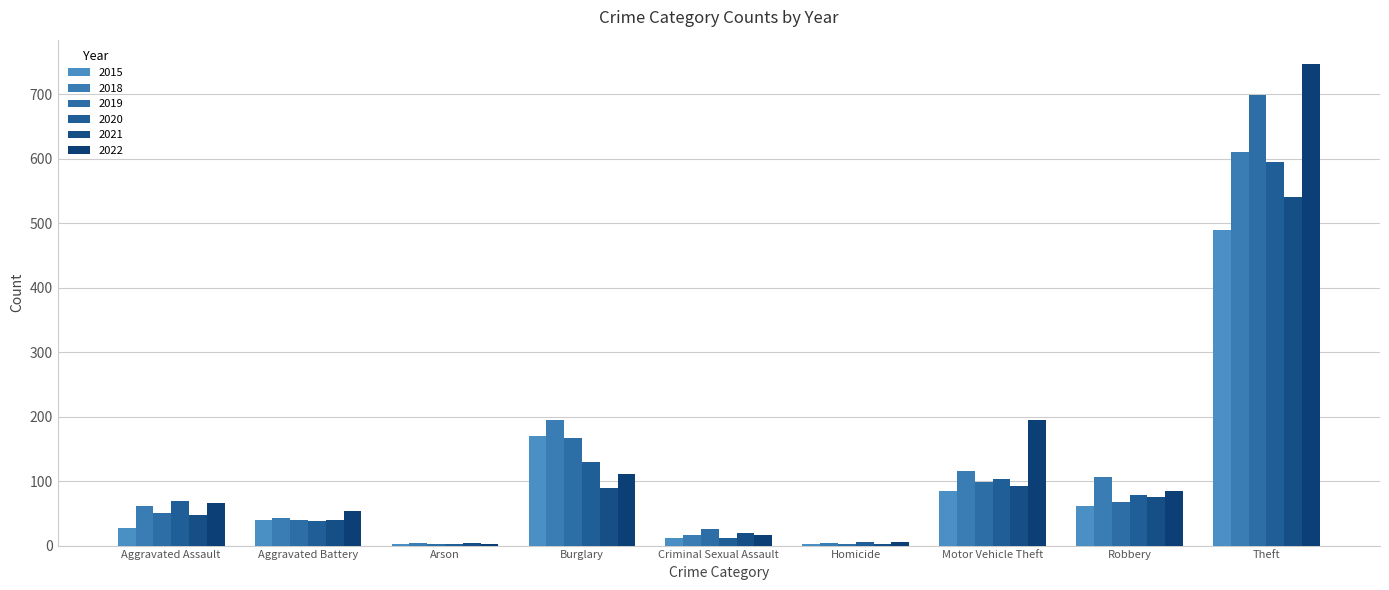

What are all the series names shown in the legend?

2015, 2018, 2019, 2020, 2021, 2022